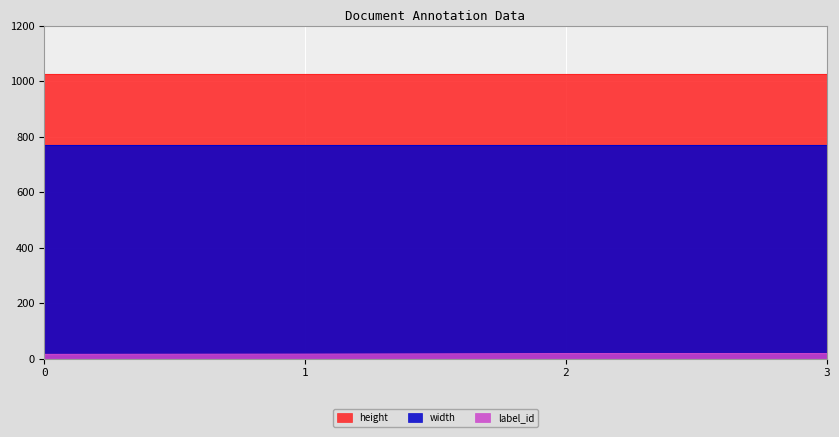

Rank the categories by label_id value from lowest to highest.

0, 1, 2, 3